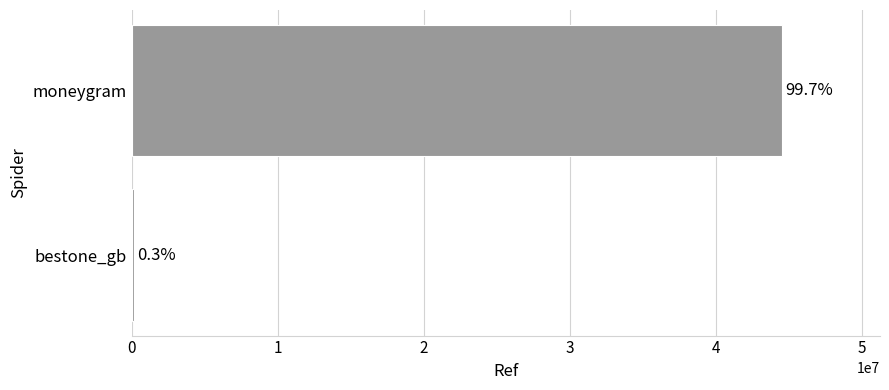

Are the bars horizontal?

Yes